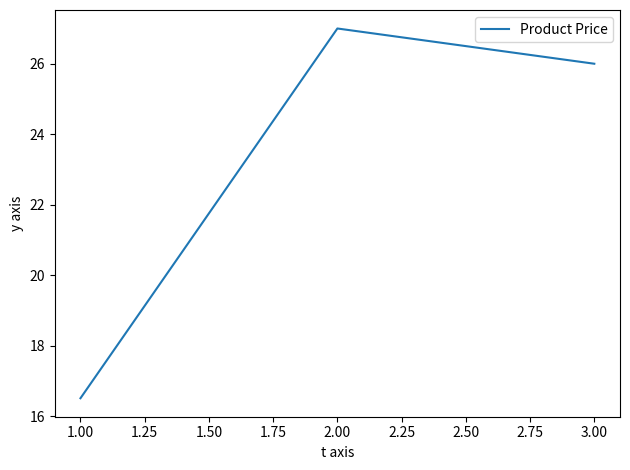

Reading left to right, extract all data points from this chart.

1.00=16.5	2.00=27.0	3.00=26.0